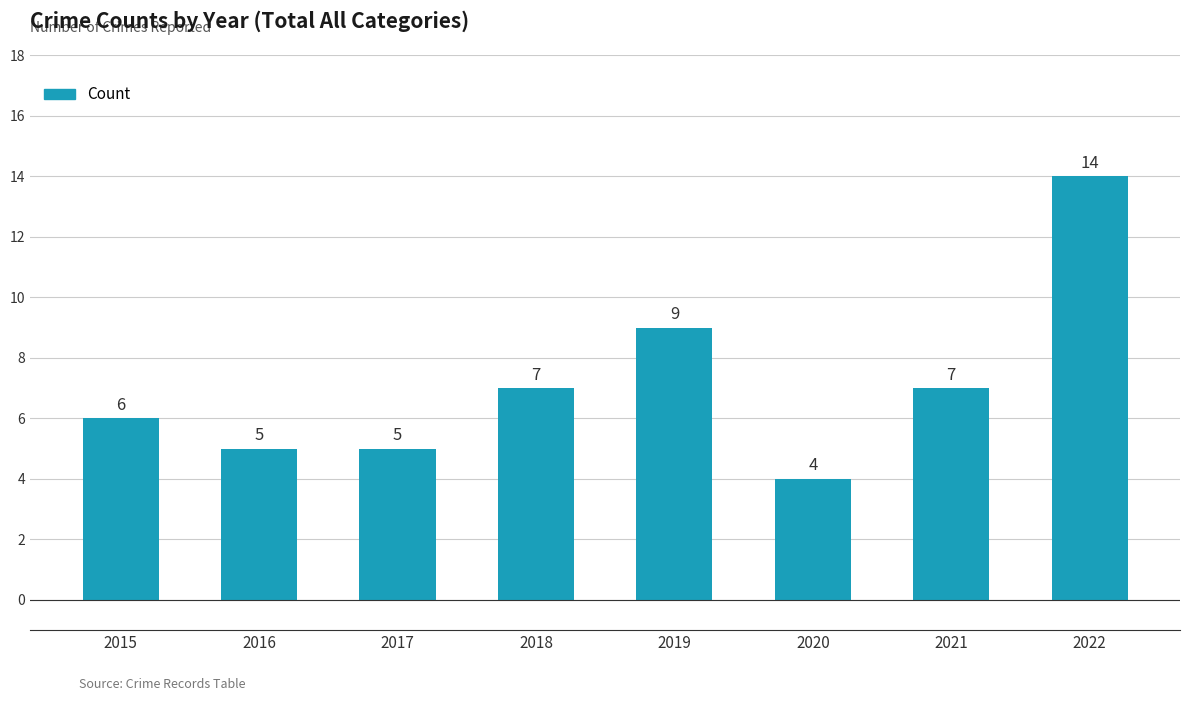

What is the ratio of the value at 2017 to the value at 2018?

0.7